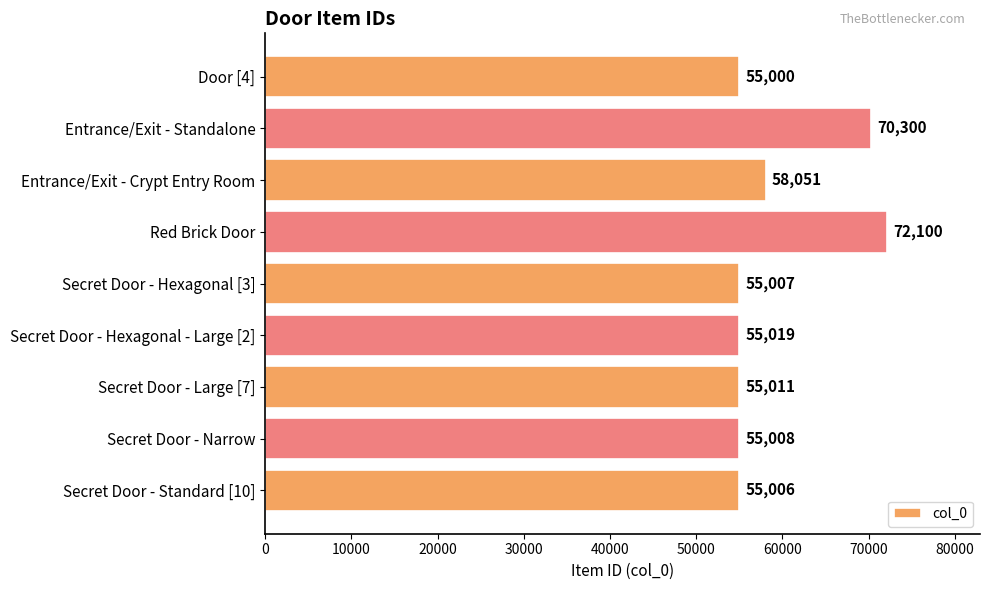

Approximately how many times larger is the value at Secret Door - Hexagonal - Large [2] compared to Red Brick Door?

0.8